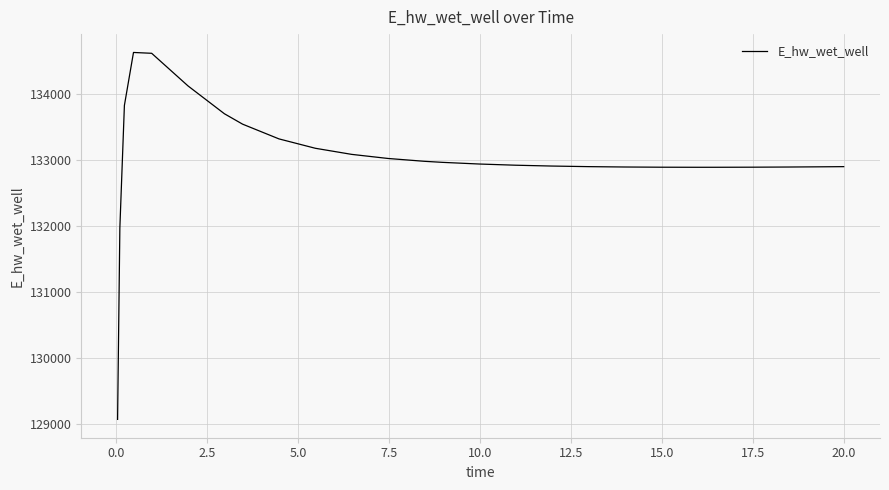

What is the greatest value displayed?

134628.1